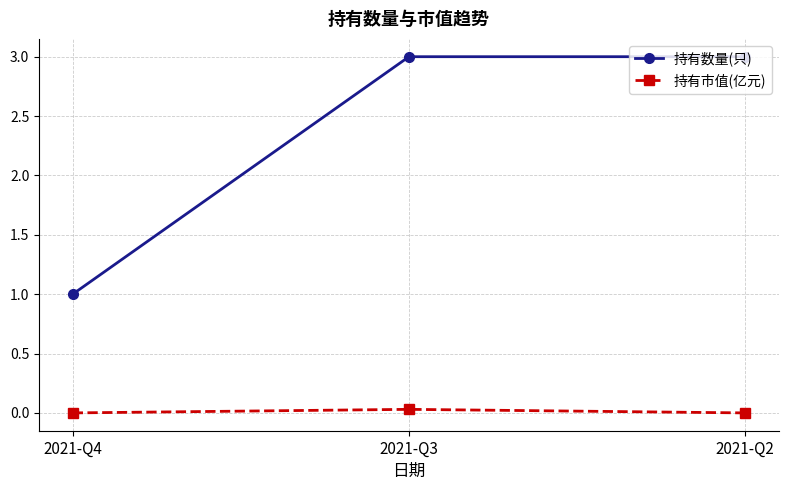

How many lines are shown in the chart?

2